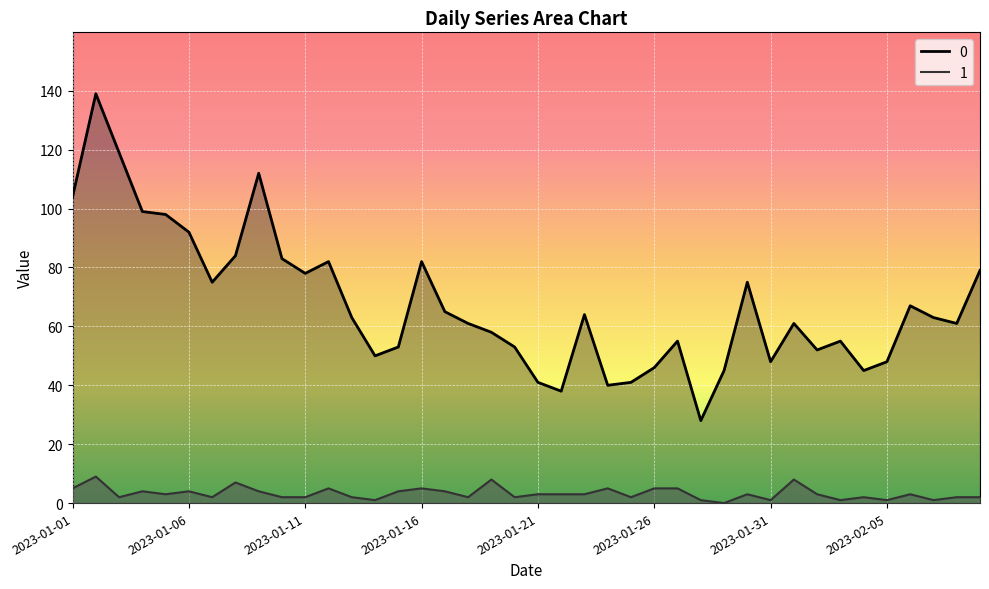

The value of 1 at 2023-02-01 is 5. True or false?

False